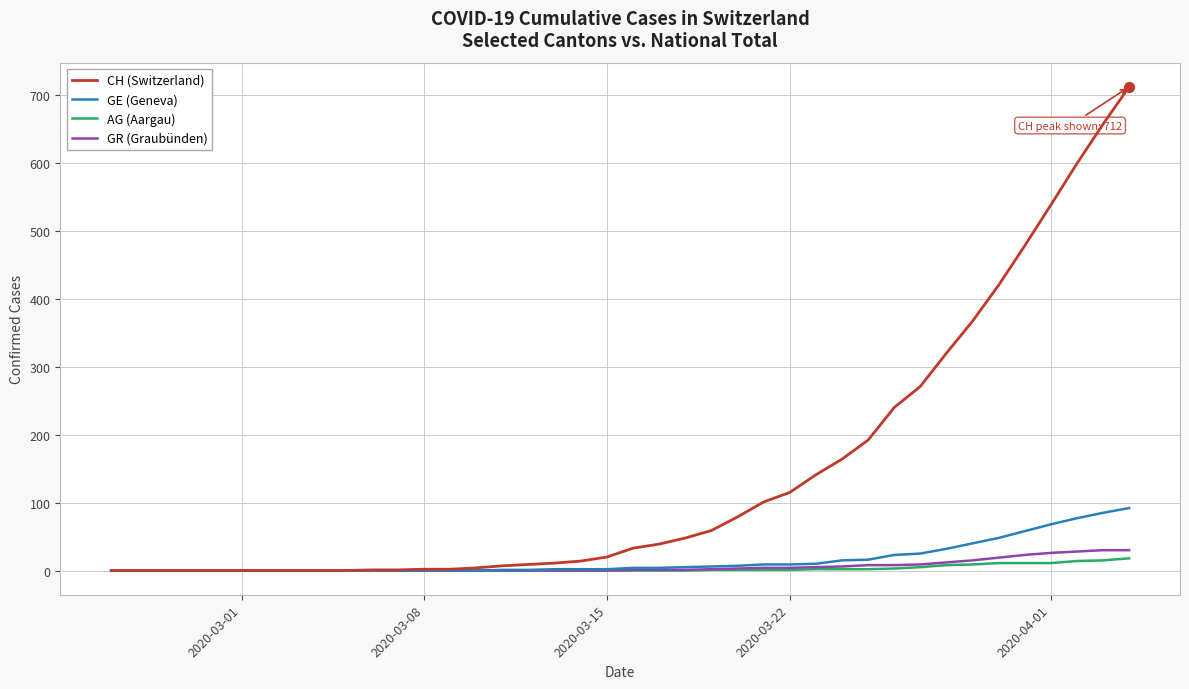

Which series has the largest total across all categories?

CH (Switzerland)